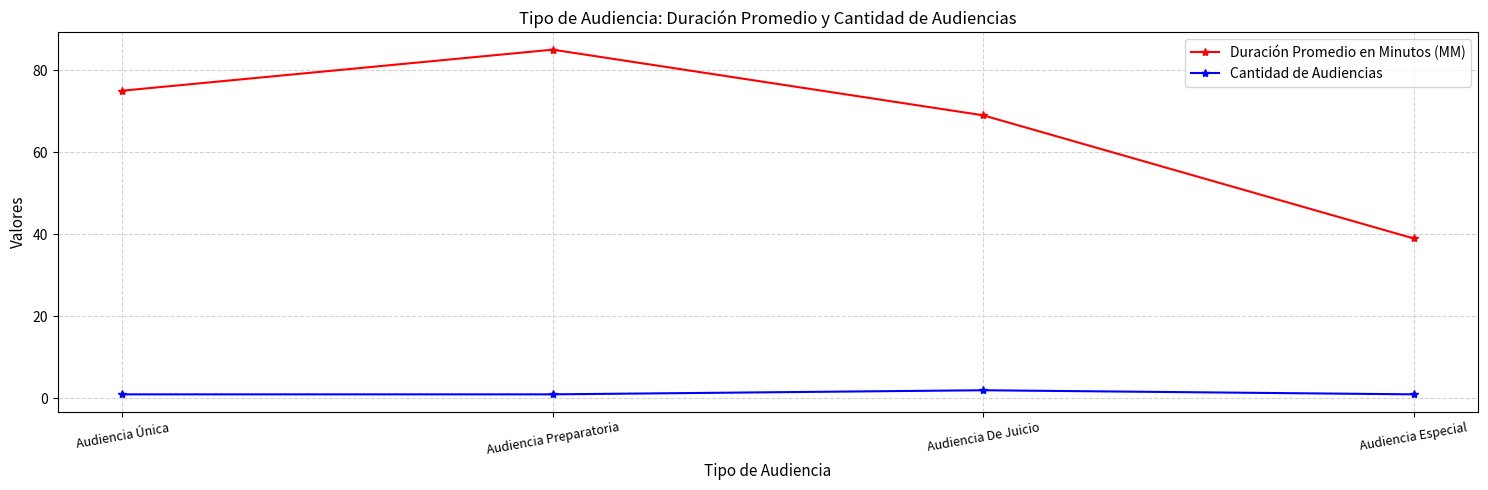

True or false: Duración Promedio en Minutos (MM) has more than 0 points higher than both neighbors.

True